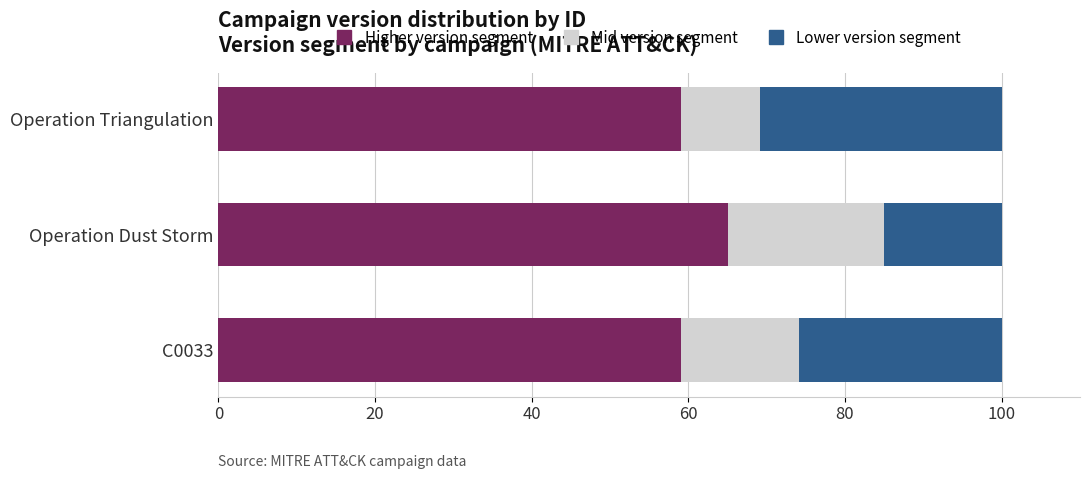

At which label does Higher version segment reach its peak?

Operation Dust Storm